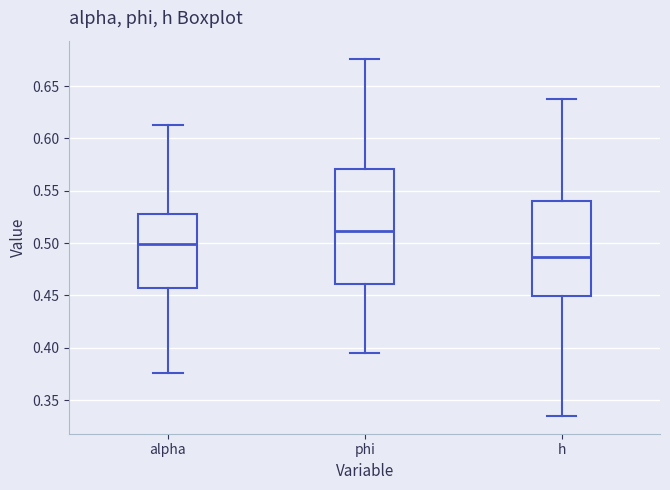

Which box is the tallest, from its lower edge to its upper edge?

phi